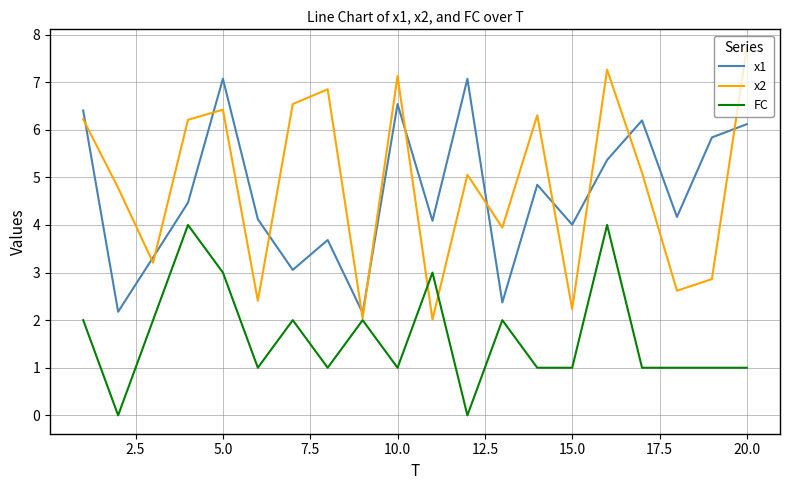

Reading right to left, extract all data points from this chart.

x1: 6.1	5.8	4.2	6.2	5.4	4.0	4.8	2.4	7.1	4.1	6.5	2.2	3.7	3.1	4.1	7.1	4.5	3.3	2.2	6.4
x2: 7.7	2.9	2.6	5.1	7.3	2.2	6.3	3.9	5.1	2.0	7.1	2.0	6.9	6.5	2.4	6.4	6.2	3.2	4.8	6.2
FC: 1.0	1.0	1.0	1.0	4.0	1.0	1.0	2.0	0.0	3.0	1.0	2.0	1.0	2.0	1.0	3.0	4.0	2.0	0.0	2.0